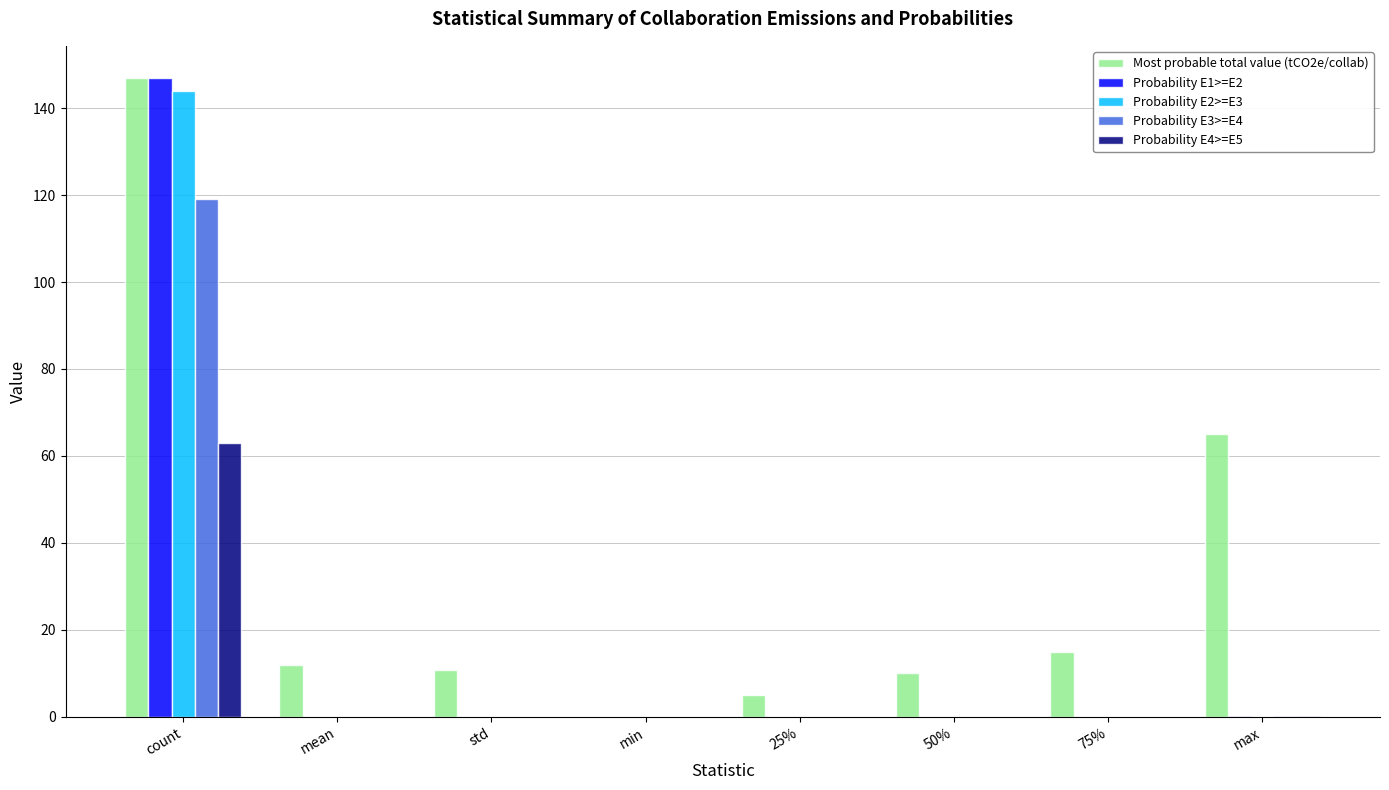

What is the spread (max minus min) of values at std?

10.7